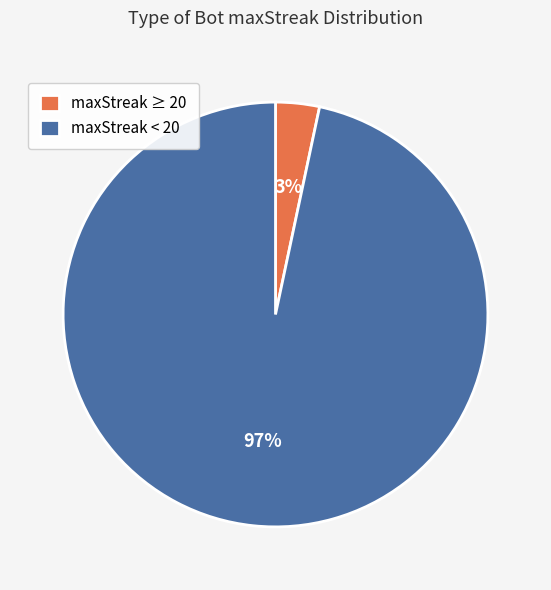

Which slice represents more than half of the pie?

maxStreak < 20